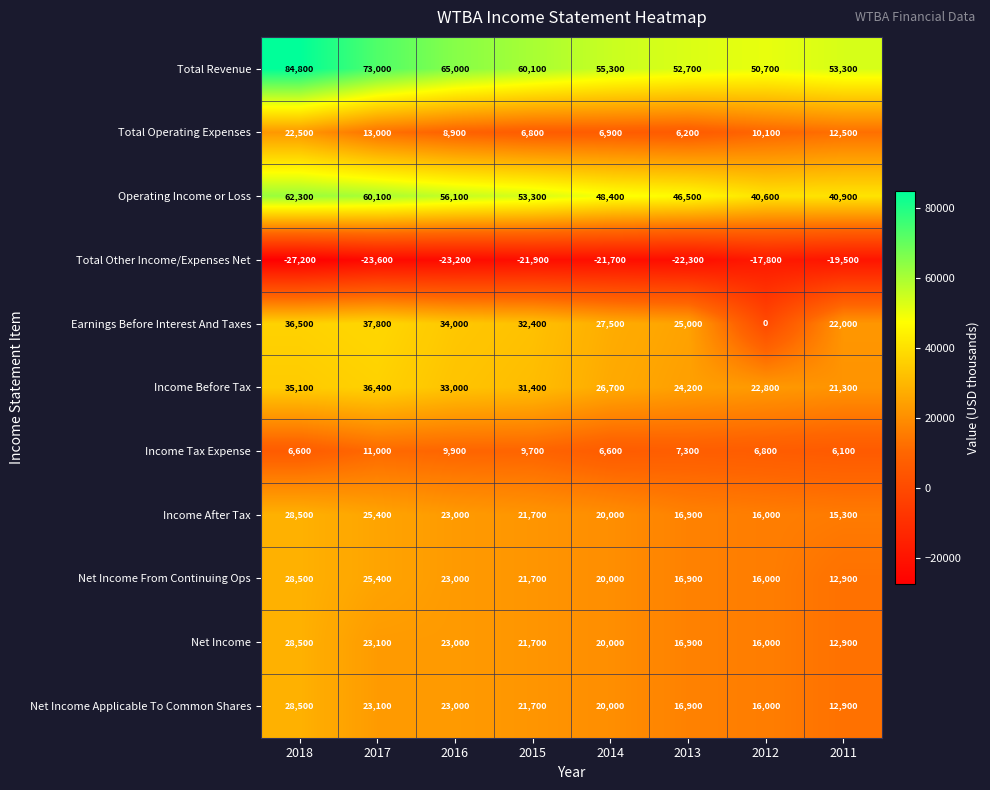

At which category is the sum across all series the highest?

2018